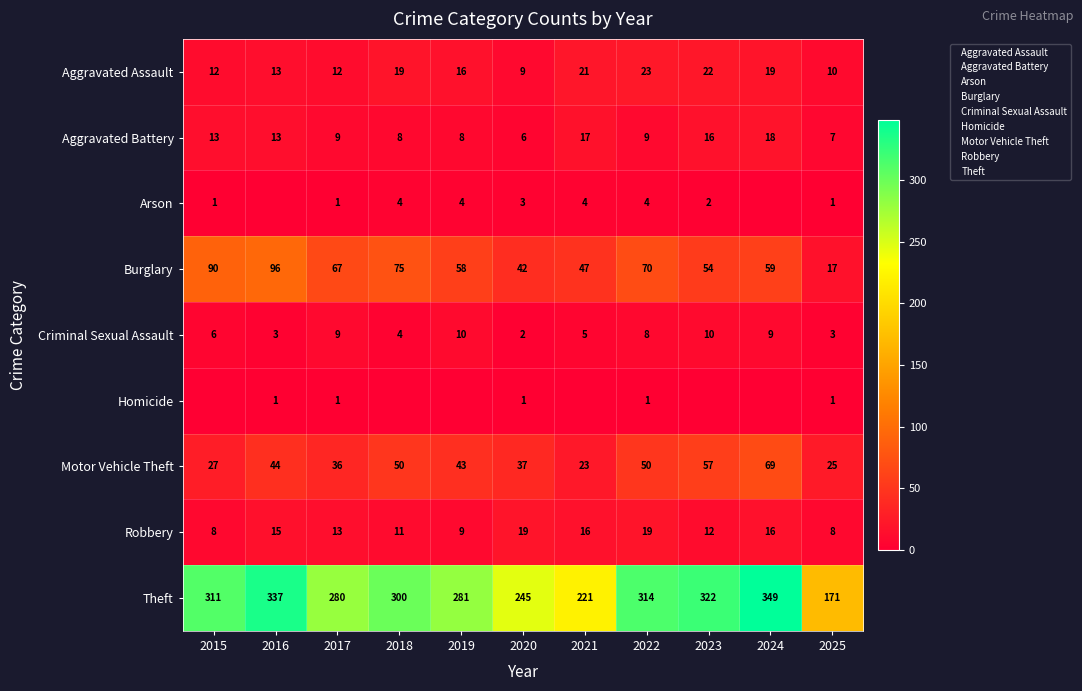

What is the sum of the Robbery values at 2023 and 2018?

23